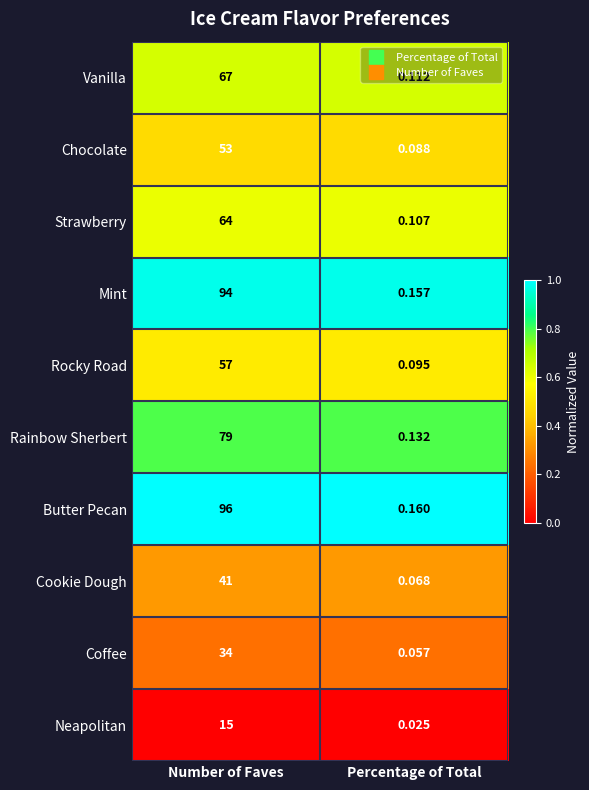

Rank the series at Percentage of Total from lowest to highest value.

Neapolitan, Coffee, Cookie Dough, Chocolate, Rocky Road, Strawberry, Vanilla, Rainbow Sherbert, Mint, Butter Pecan